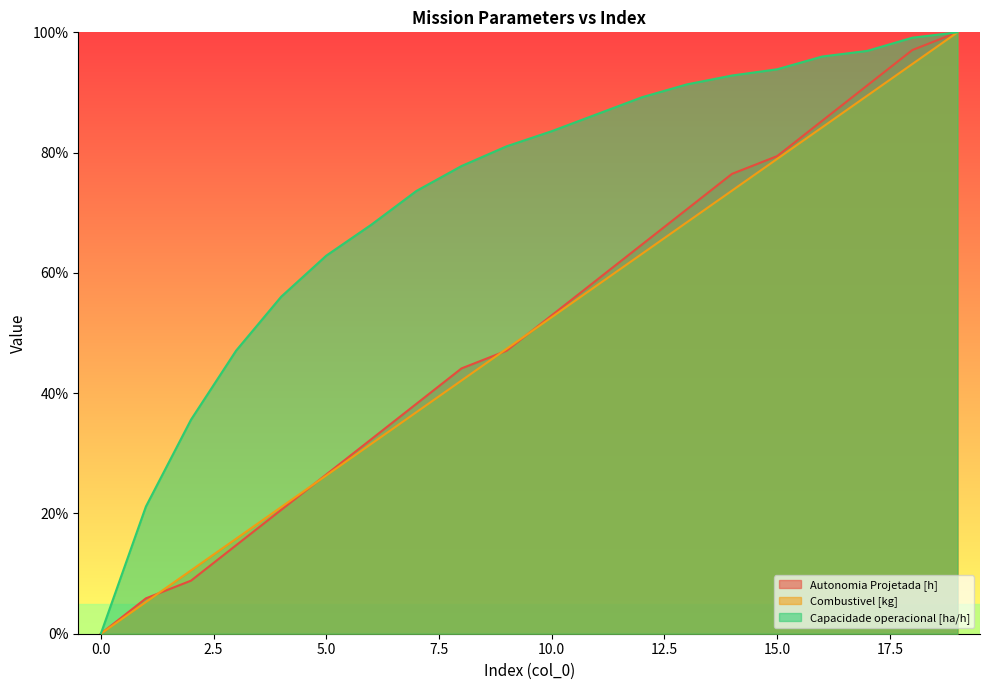

Is it true that Capacidade operacional [ha/h] equals 1.0 at 18?

True